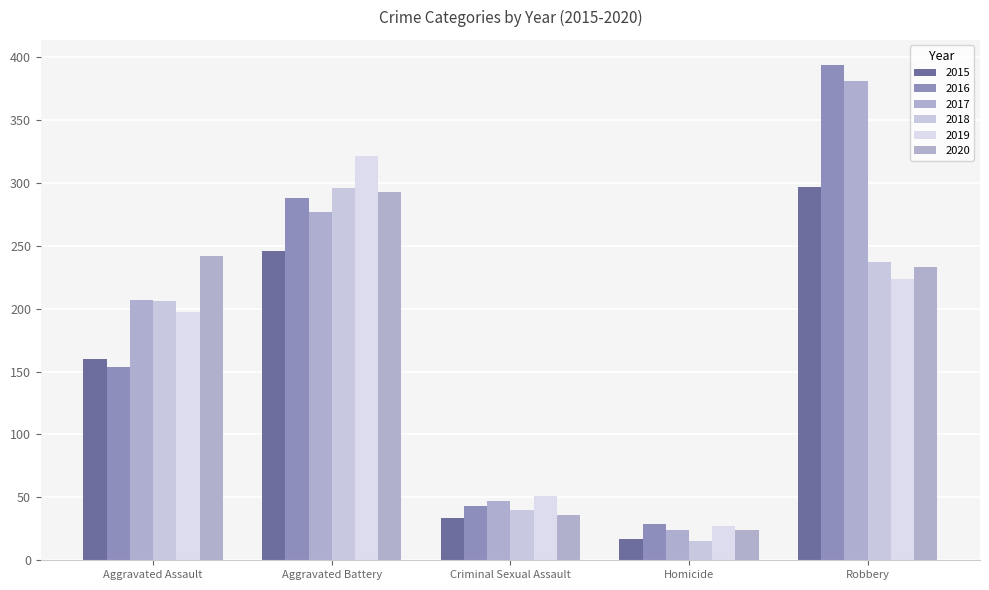

Read the 2019 value at Homicide, to the nearest 5.

25